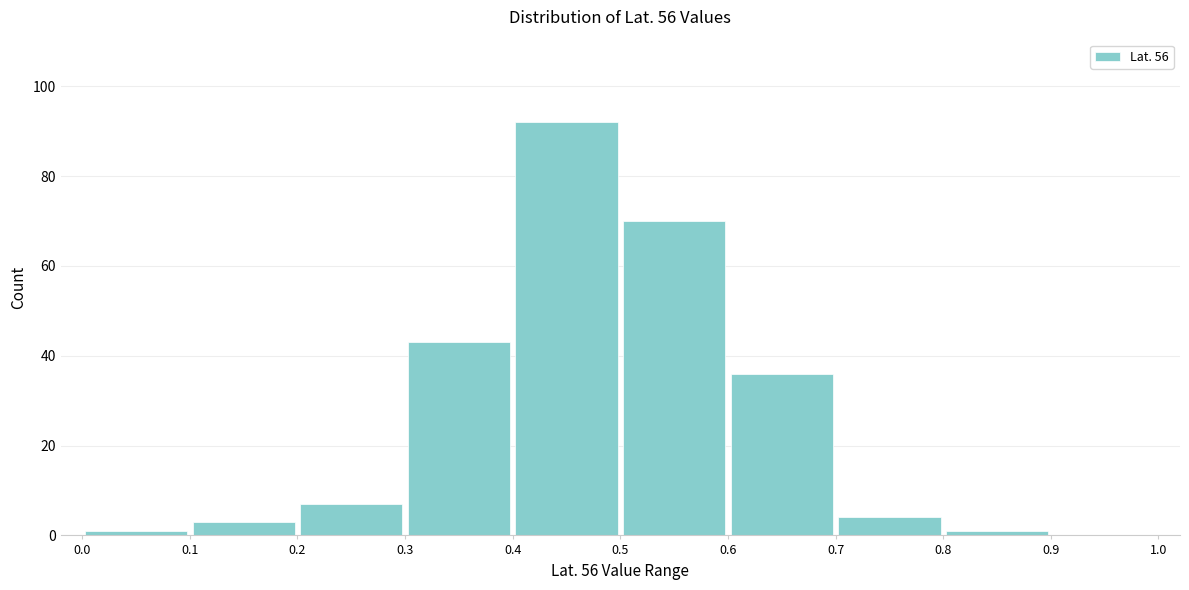

Reading left to right, transcribe this chart: for each bar, give the range it covers on the x-axis and its height. The values are not printed on the chart, so give them approximately, as read against the axis.

0.0 to 0.1: under 2
0.1 to 0.2: 4
0.2 to 0.3: 8
0.3 to 0.4: 44
0.4 to 0.5: 92
0.5 to 0.6: 70
0.6 to 0.7: 36
0.7 to 0.8: 4
0.8 to 0.9: under 2
0.9 to 1.0: 0